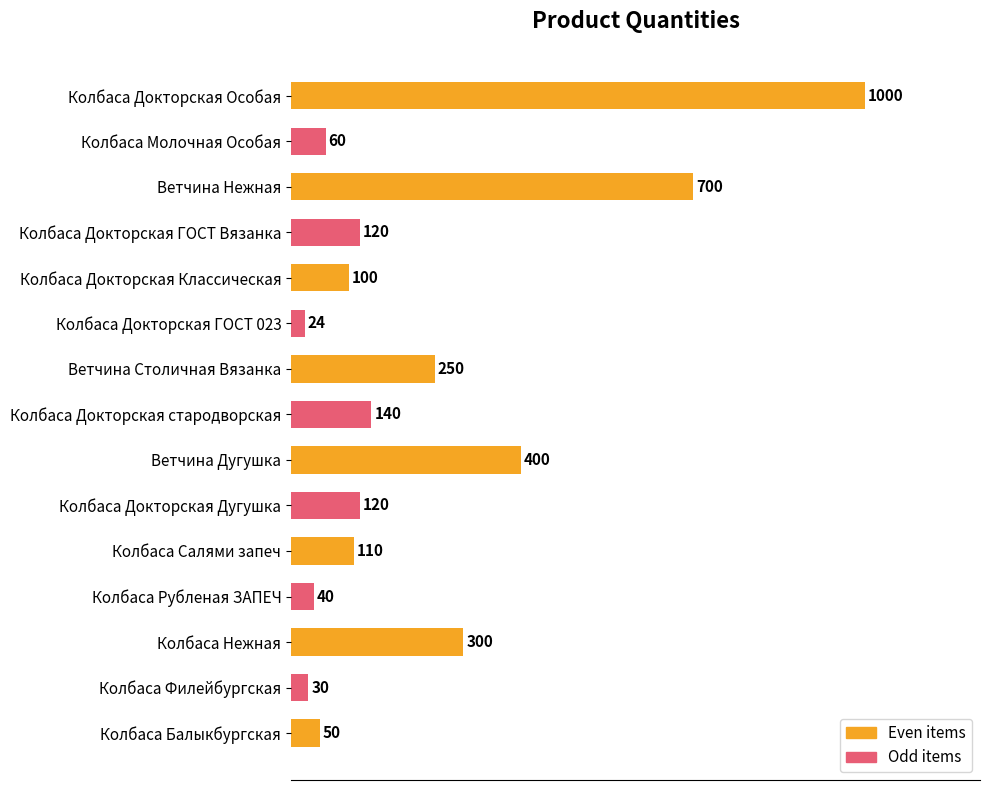

Is it true that the value at Колбаса Докторская Особая is 1000?

True